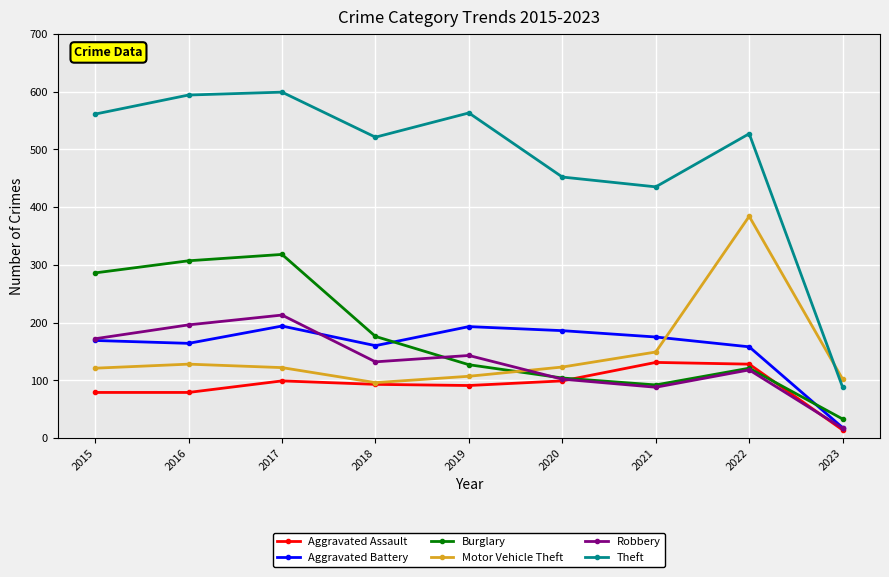

What are all the series names shown in the legend?

Aggravated Assault, Aggravated Battery, Burglary, Motor Vehicle Theft, Robbery, Theft